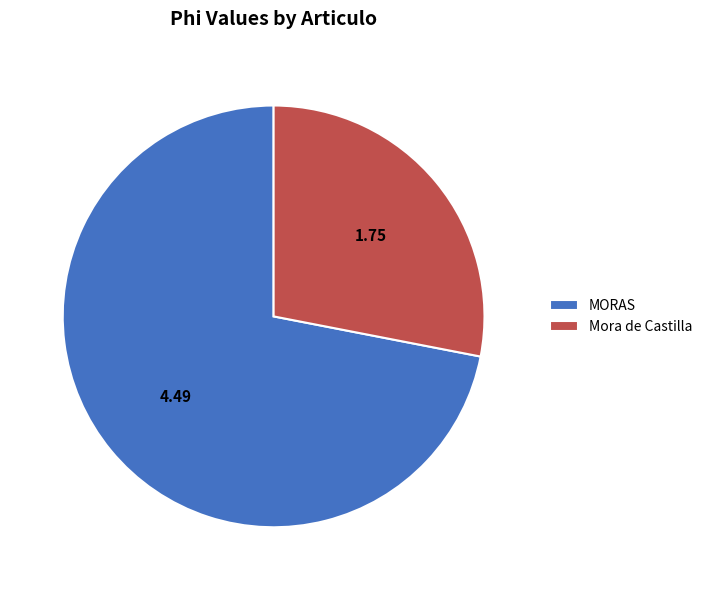

Which category has the biggest portion of the pie?

MORAS